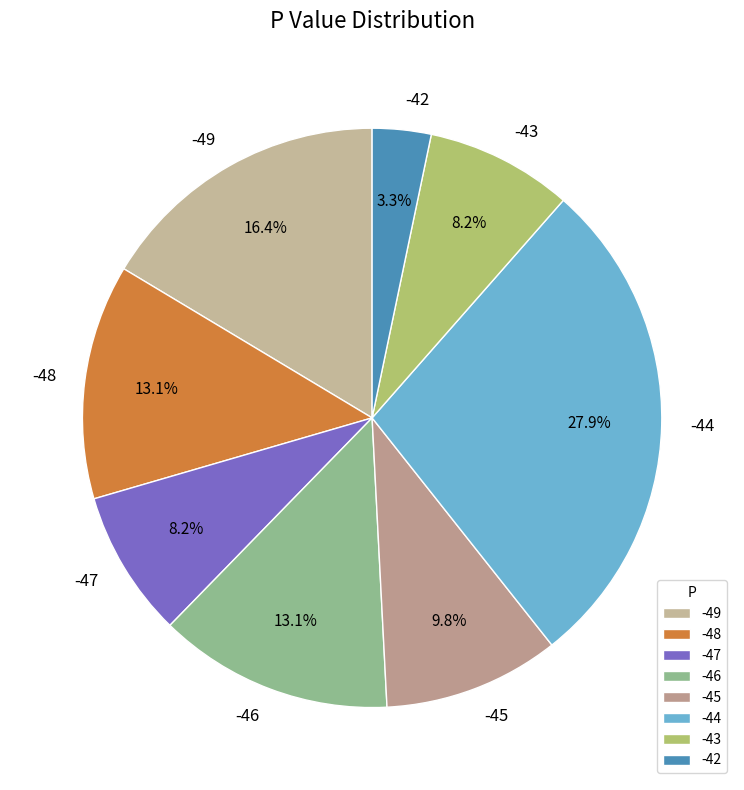

What is the largest slice in the pie chart?

-44